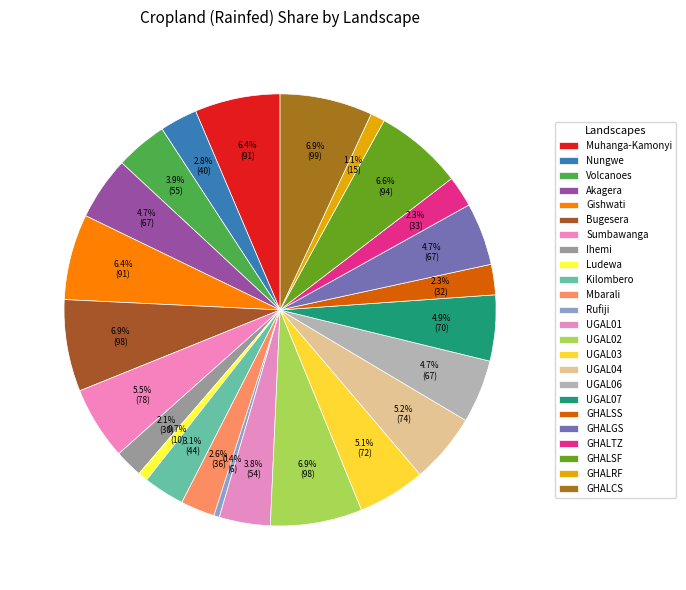

True or false: Sumbawanga accounts for 5% of the total.

True